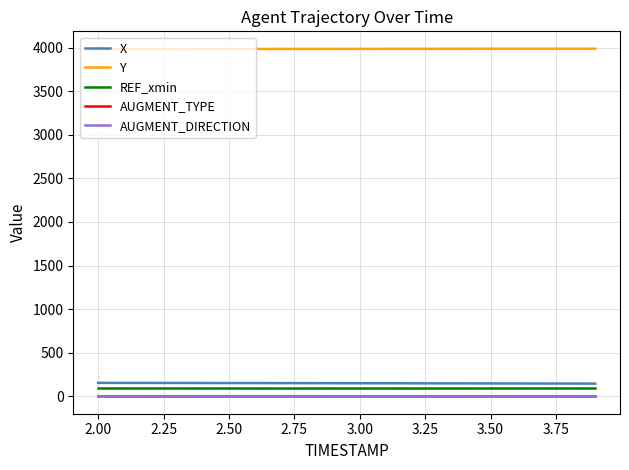

What is the average value of the REF_xmin series?

100.5